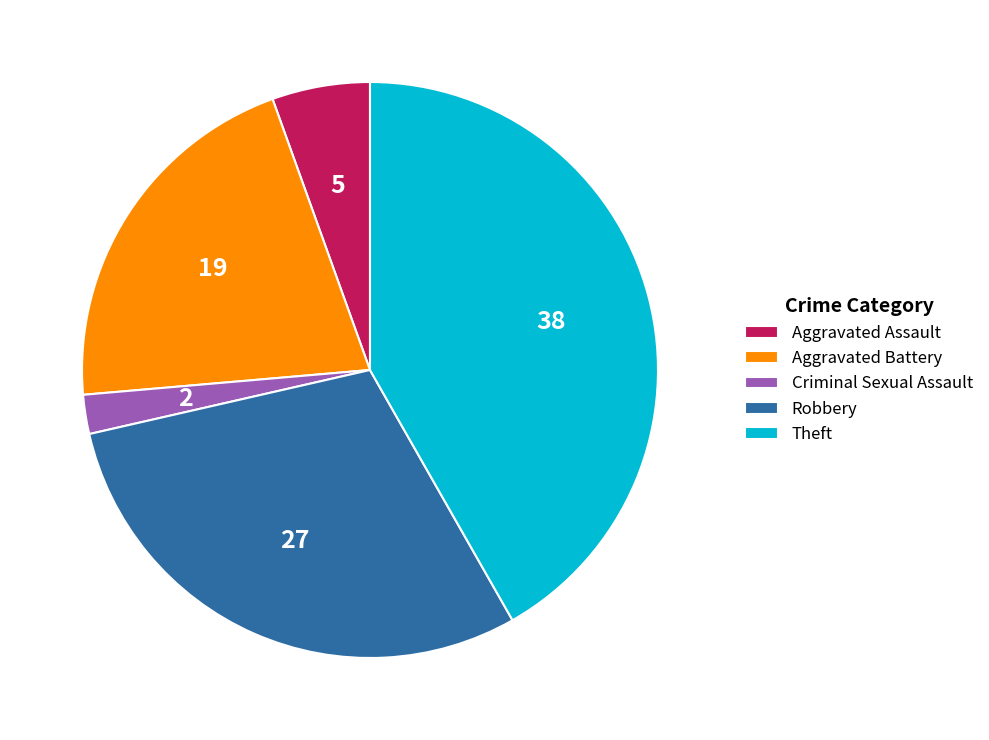

The Aggravated Battery slice represents 21% of the pie. True or false?

True